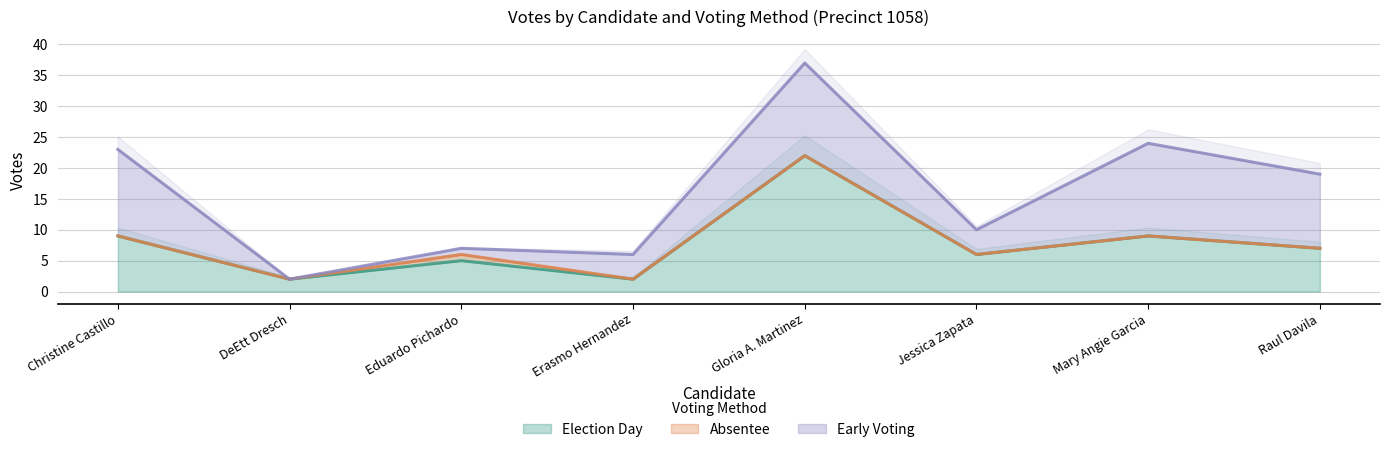

Between which two adjacent categories do election_day and early_voting first intersect?

Christine Castillo and DeEtt Dresch